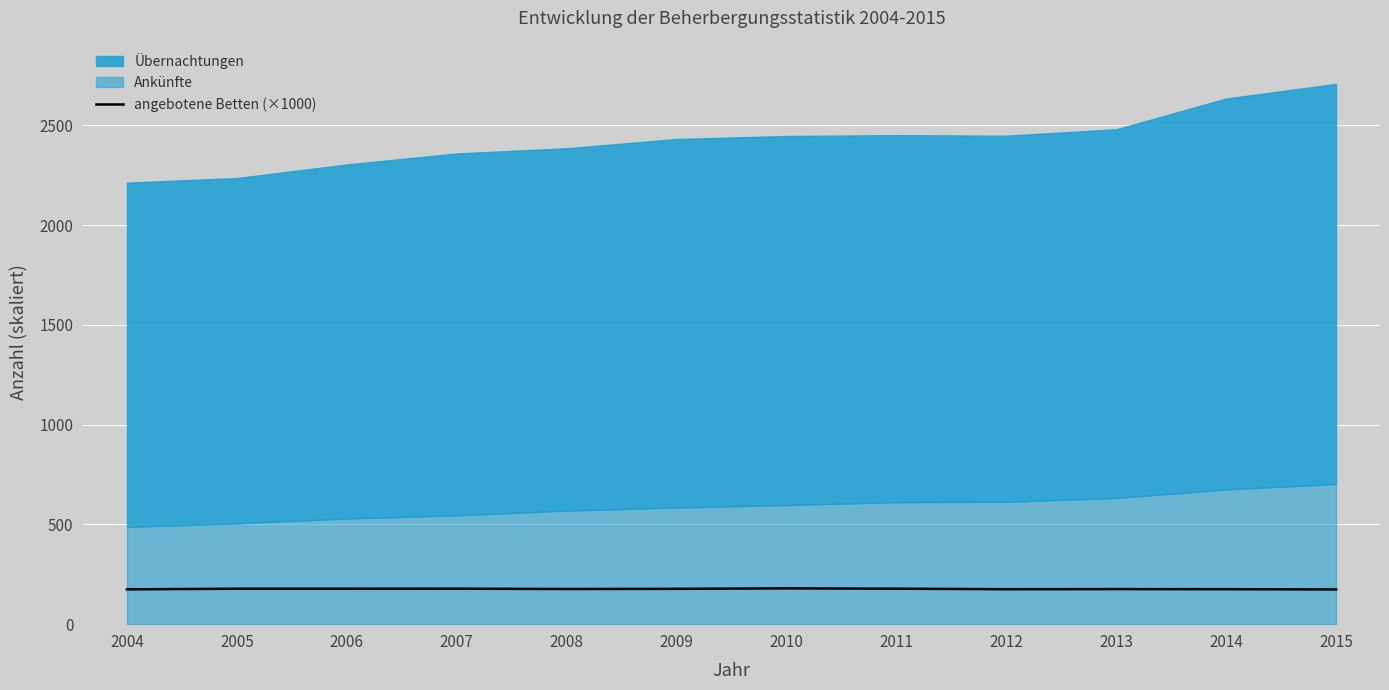

Is it true that angebotene Betten (×1000) equals 176.1 at 2008?

True